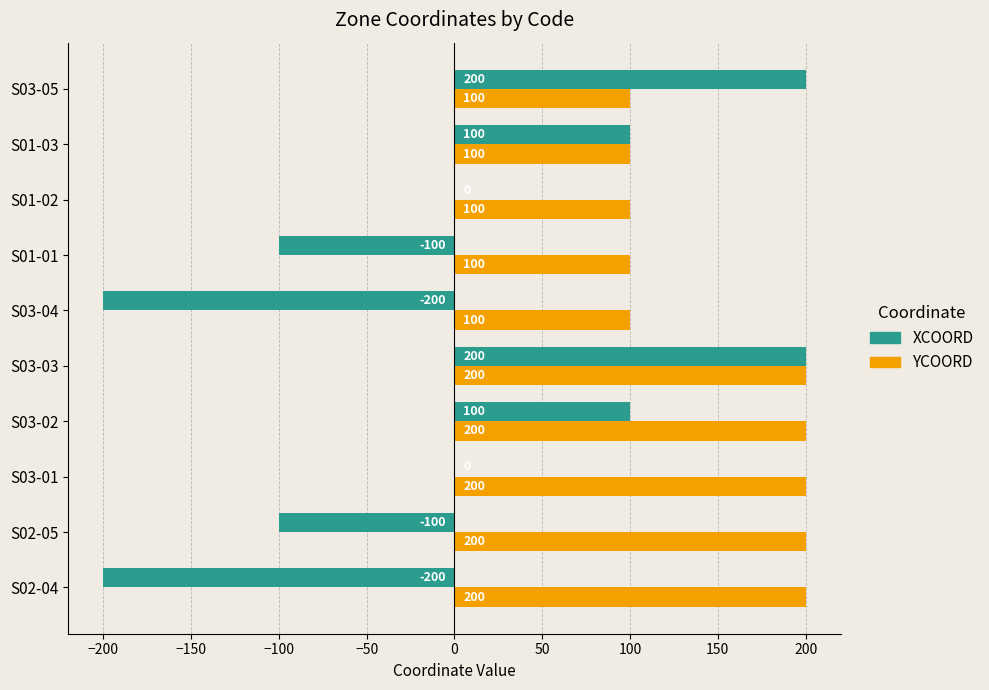

What is the sum of the YCOORD values at S03-05 and S03-02?

300